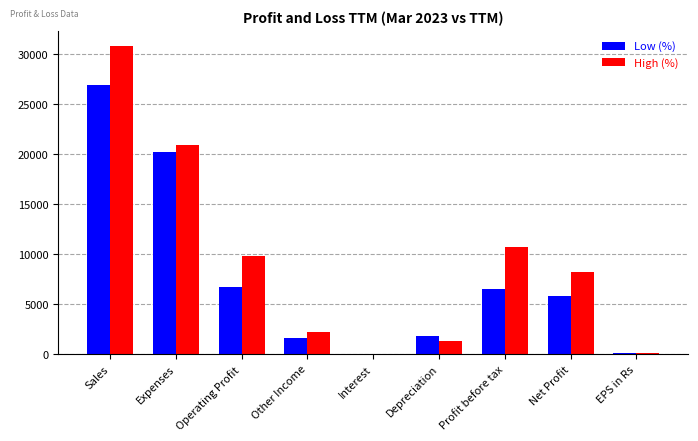

Count the number of categories in the chart.

9